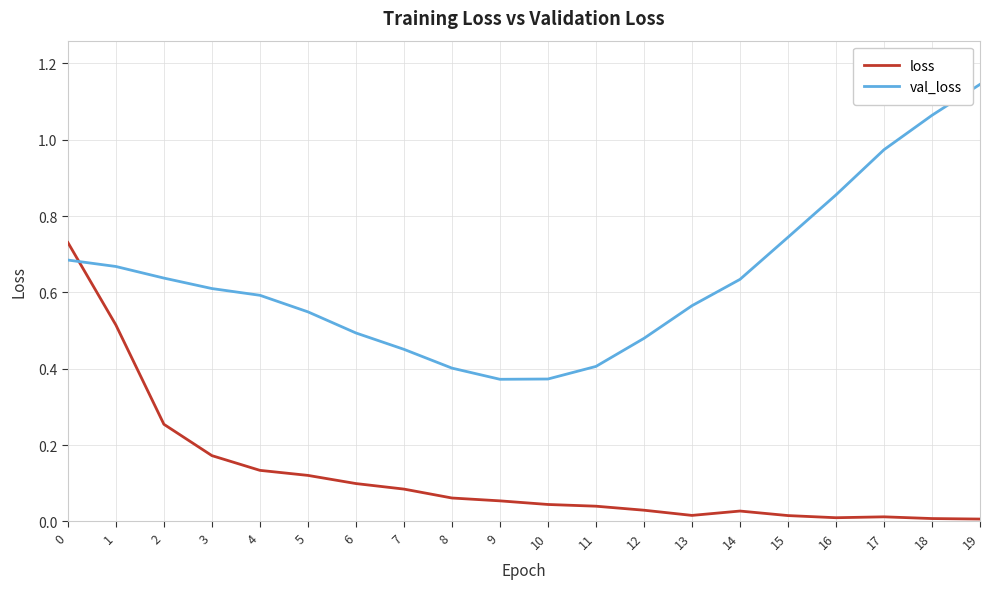

Which series ends up on top after the final intersection of val_loss and loss?

val_loss